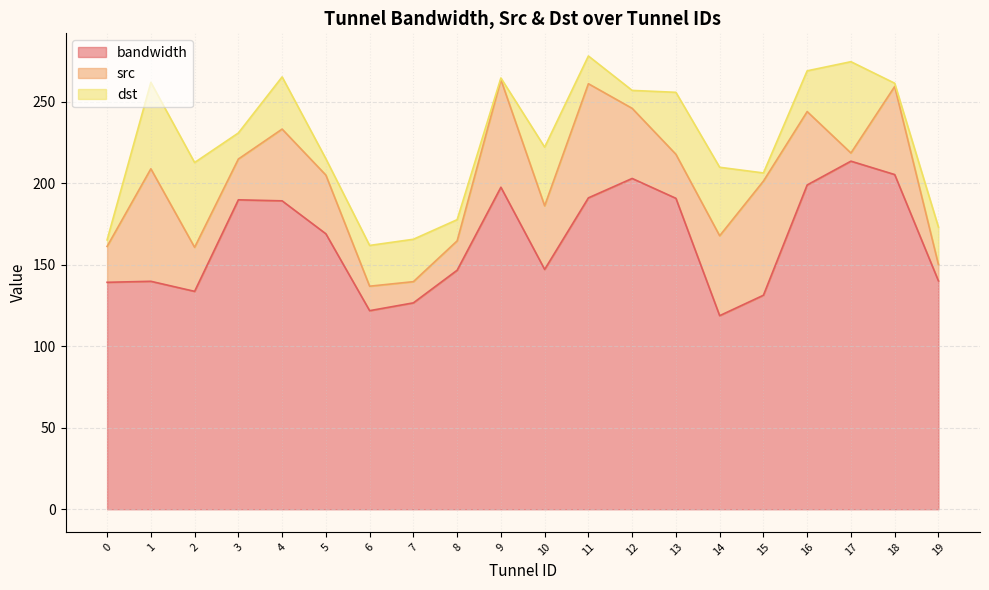

True or false: src and bandwidth cross at least once.

False